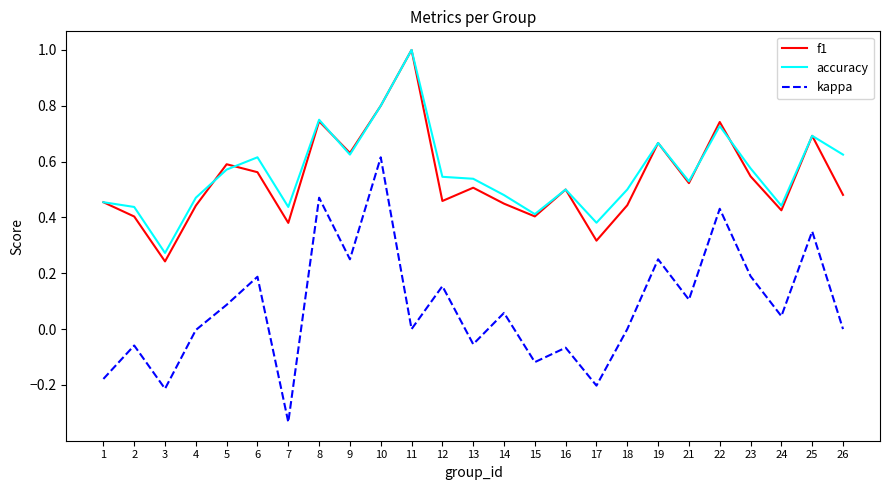

Which series has the largest range (max minus min)?

kappa